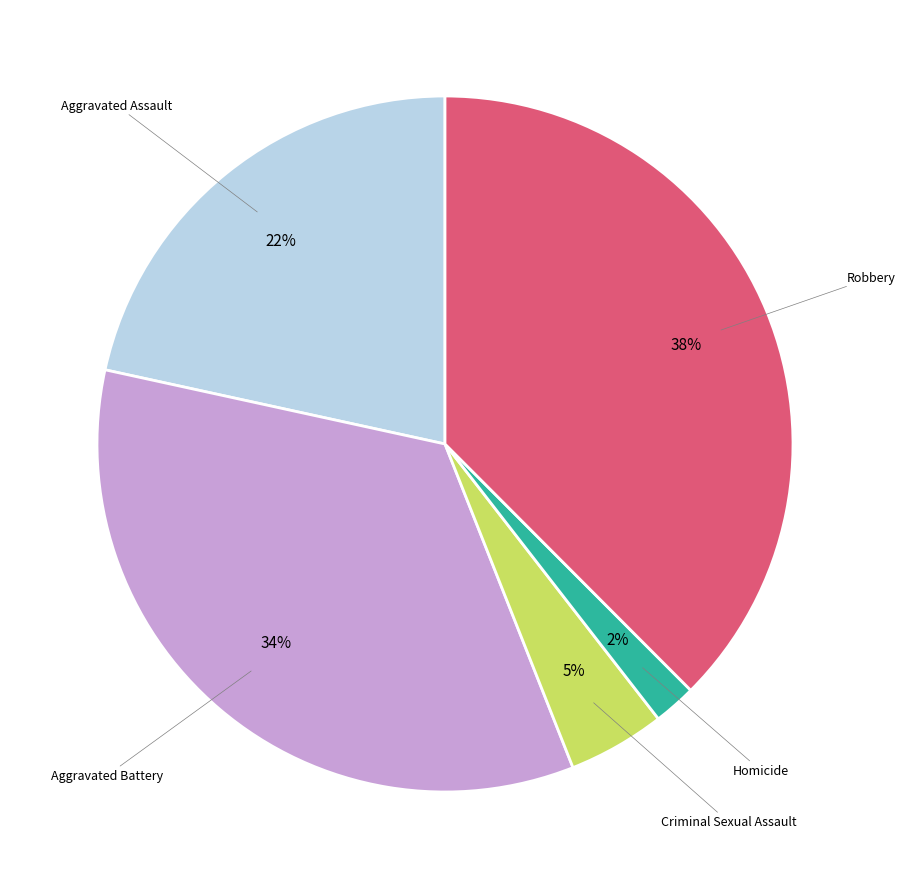

To the nearest percent, what is the difference between the largest and smallest slice percentages?

36%